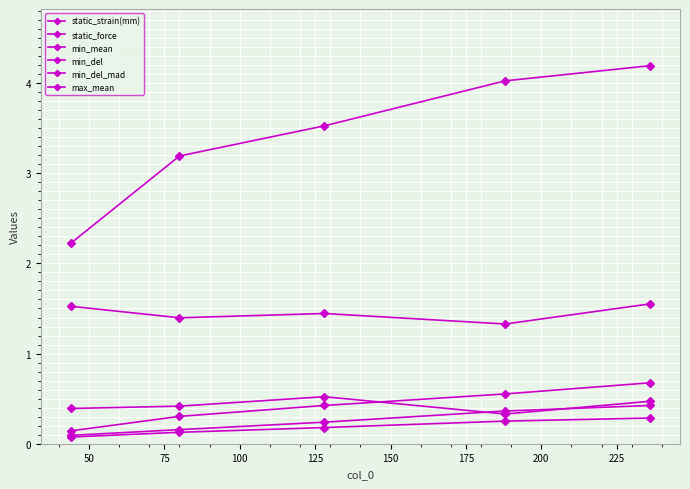

What is the difference between the maximum and minimum values in the static_strain(mm) series?

2.0